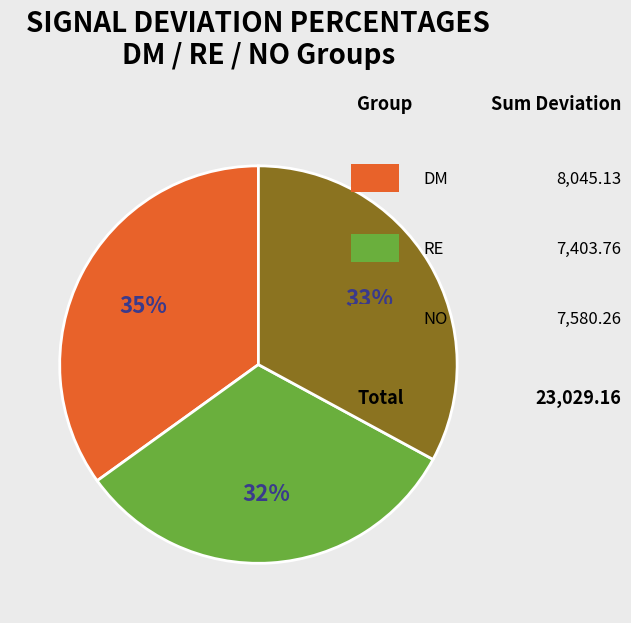

To the nearest percent, what is the difference between the largest and smallest slice percentages?

3%